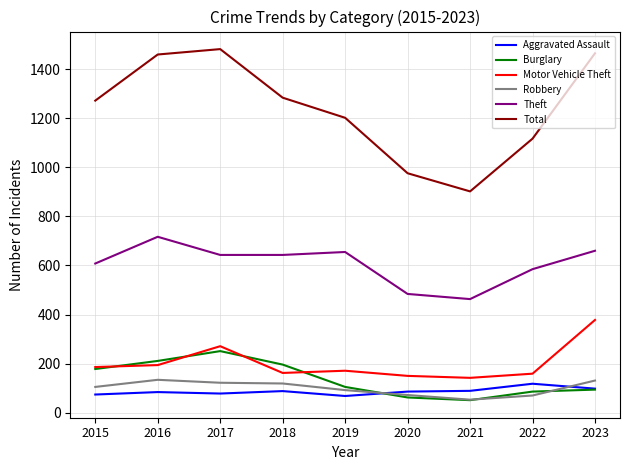

What is the average value of the Motor Vehicle Theft series?

201